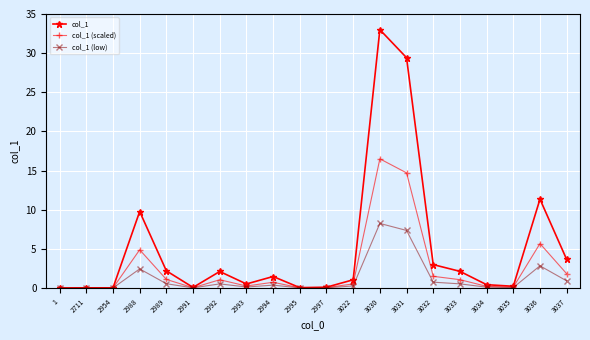

What is the maximum value for col_1?

33.0